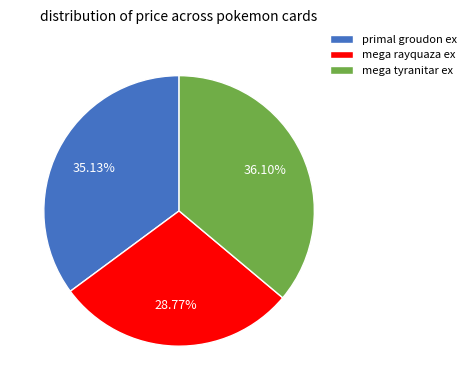

To the nearest percent, what is the difference between the largest and smallest slice percentages?

7%